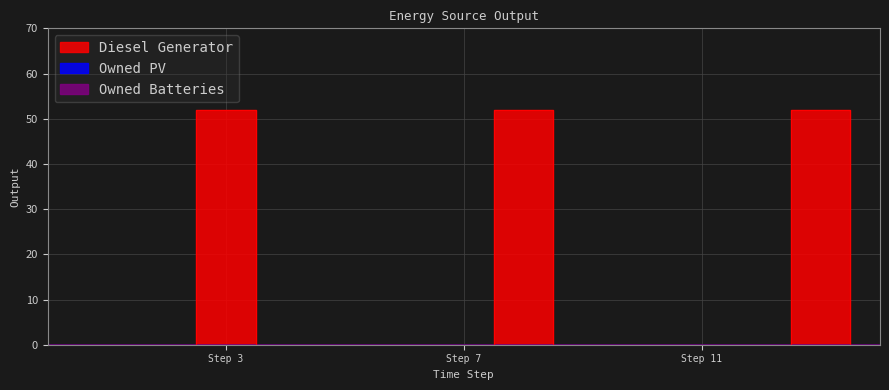

How many series are shown in this chart?

3